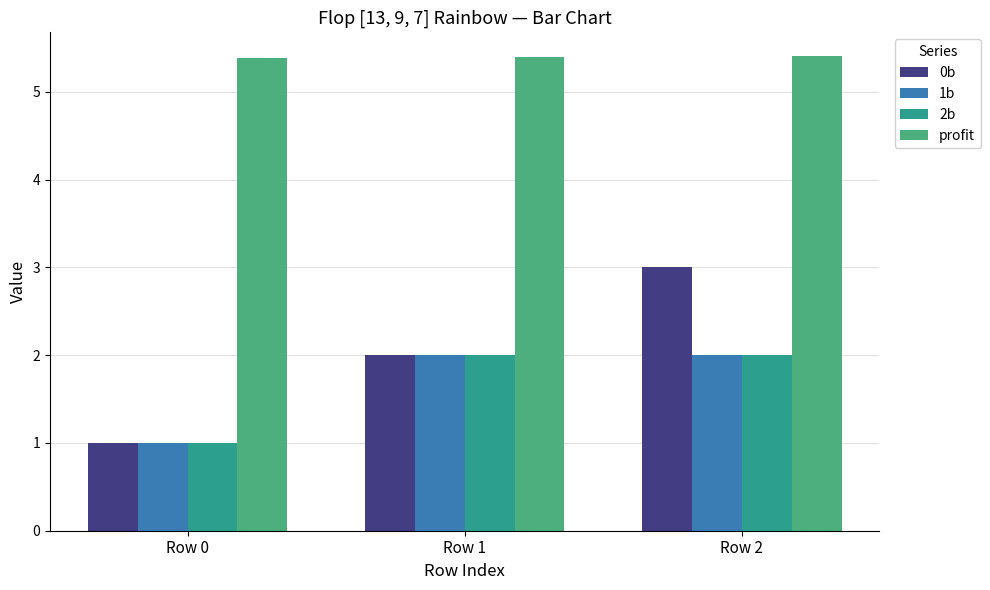

What are all the series names shown in the legend?

0b, 1b, 2b, profit